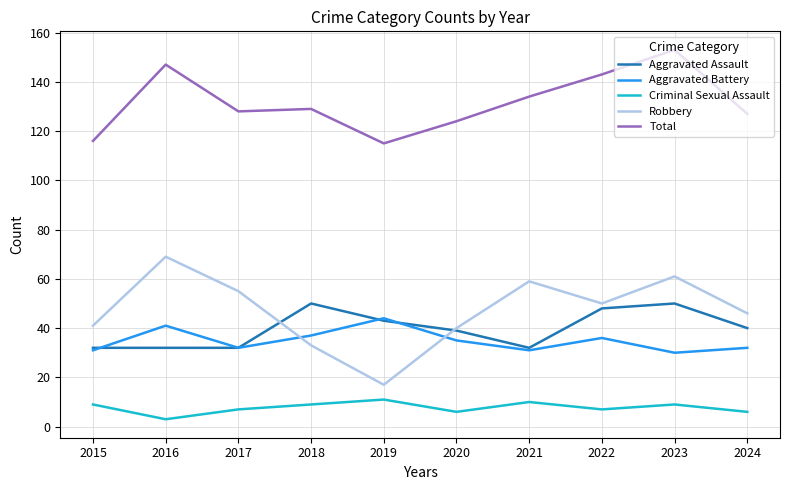

How many interior local peaks does the Robbery series have?

3